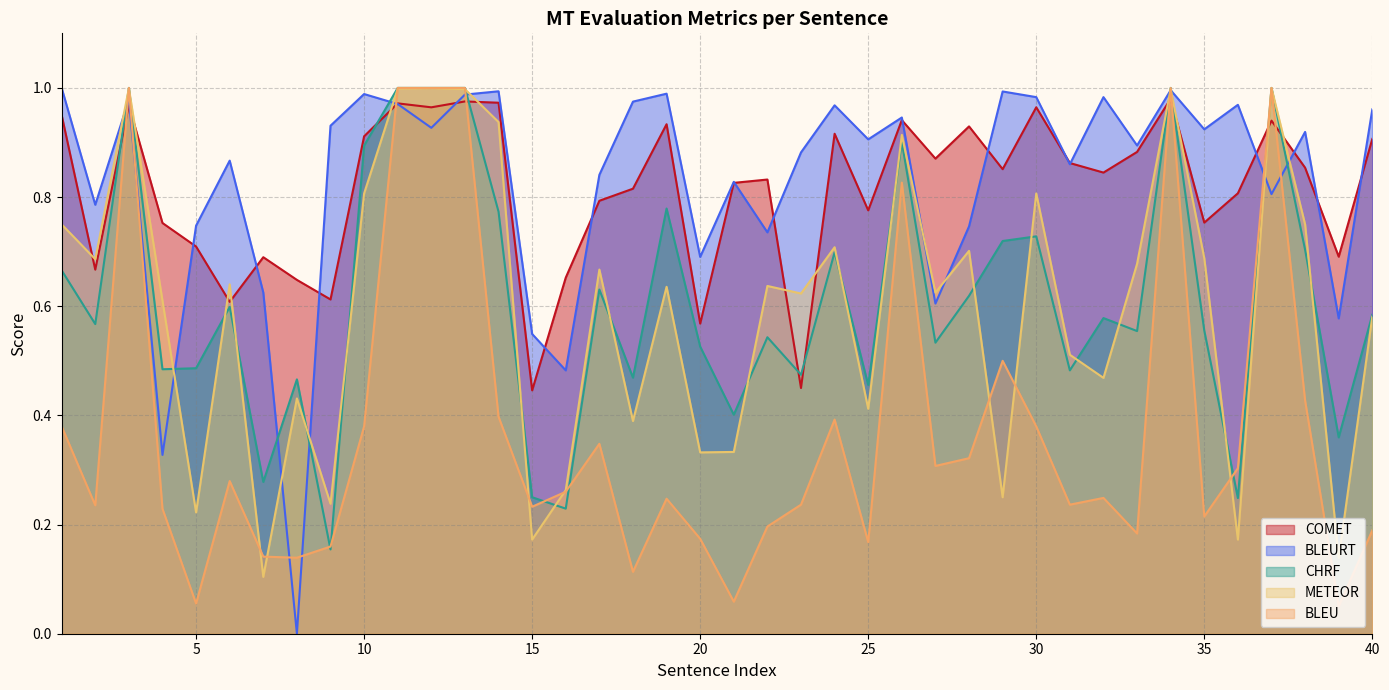

Between 6 and 23, which series saw the biggest shift?

comet